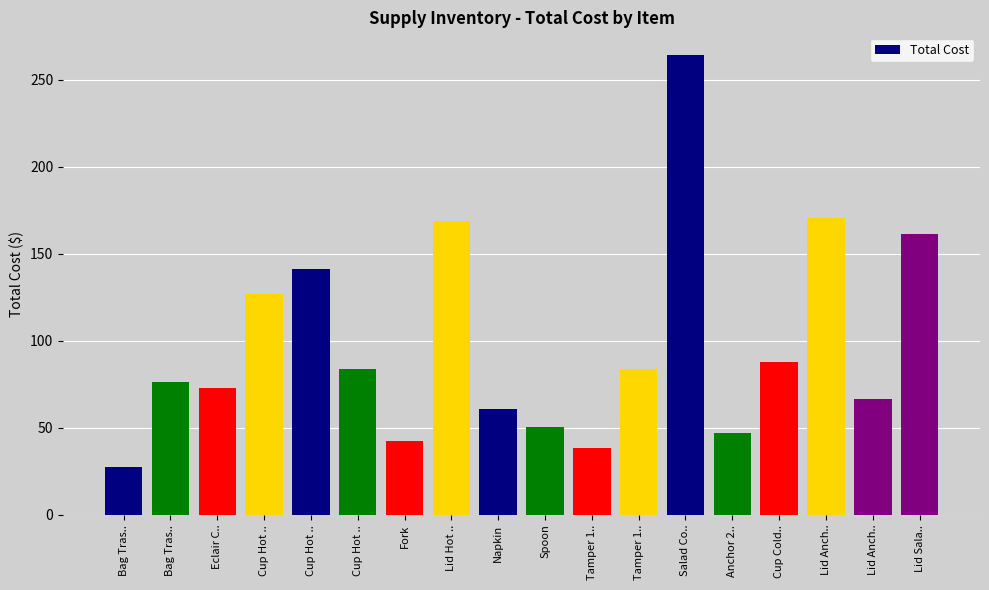

Where is the data nearest to the value 145?

Cup Hot ..